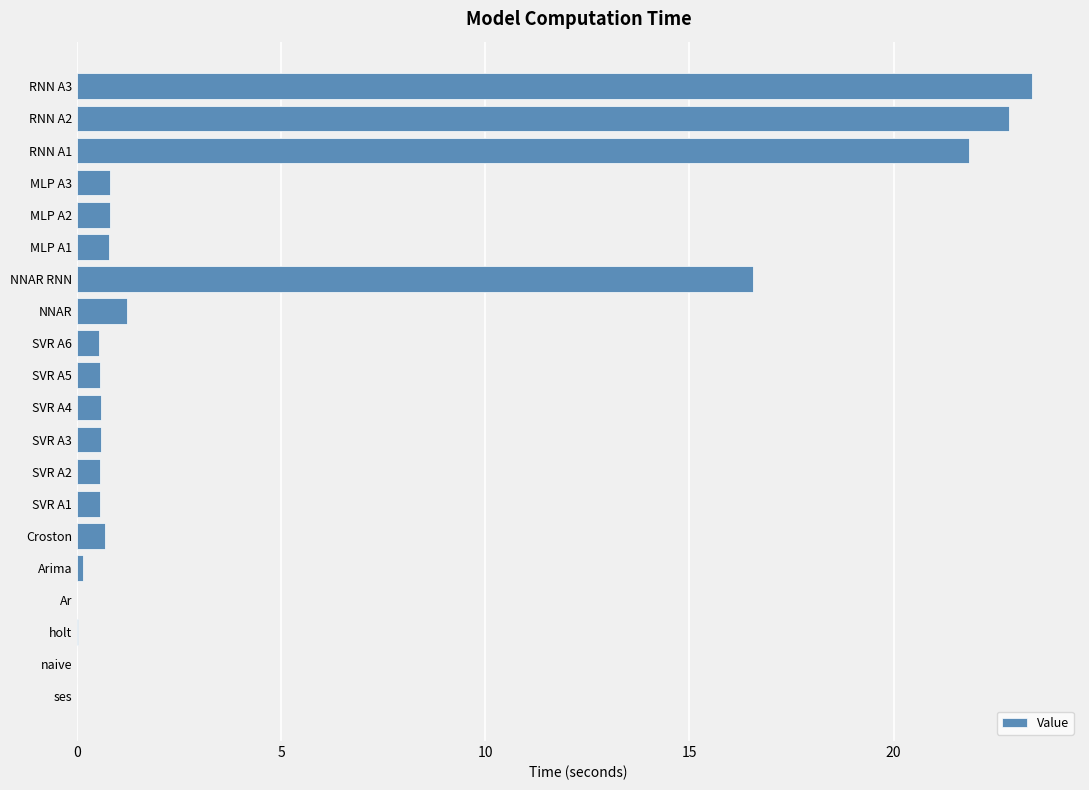

The chart shows a value of 22.8 at RNN A2. True or false?

True